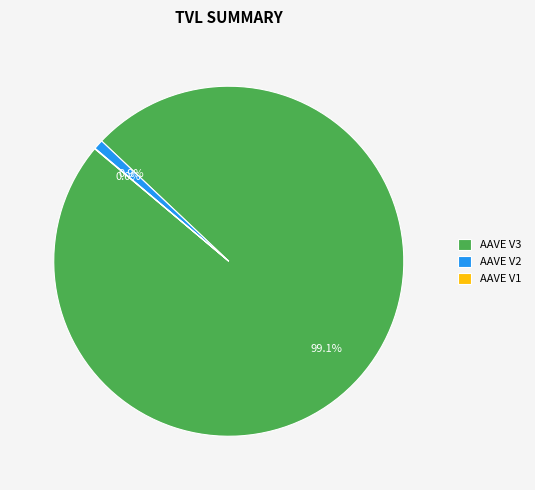

What is the majority slice?

AAVE V3